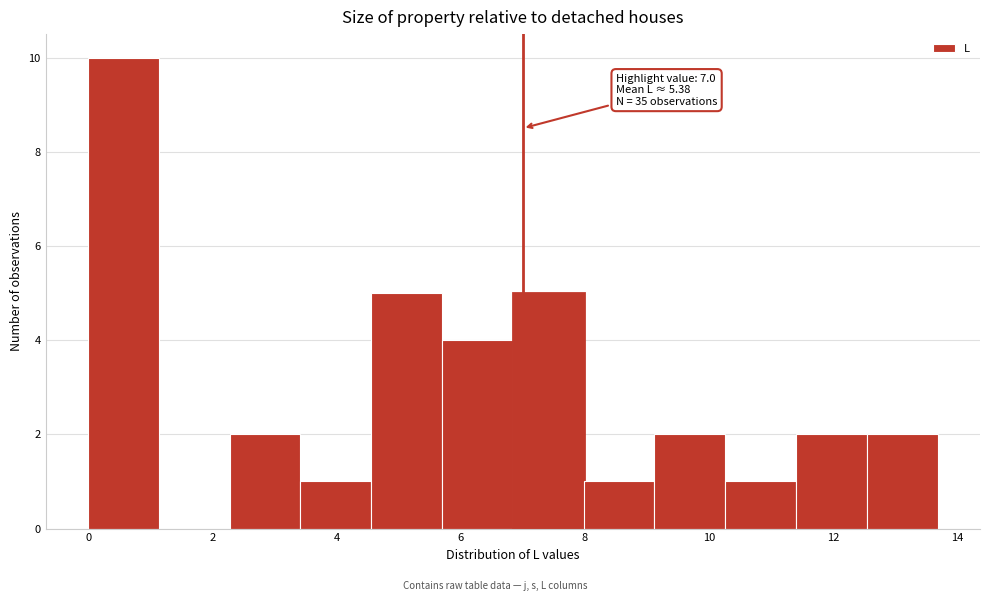

Which range on the x-axis has the tallest bar?

0.00 to 1.14